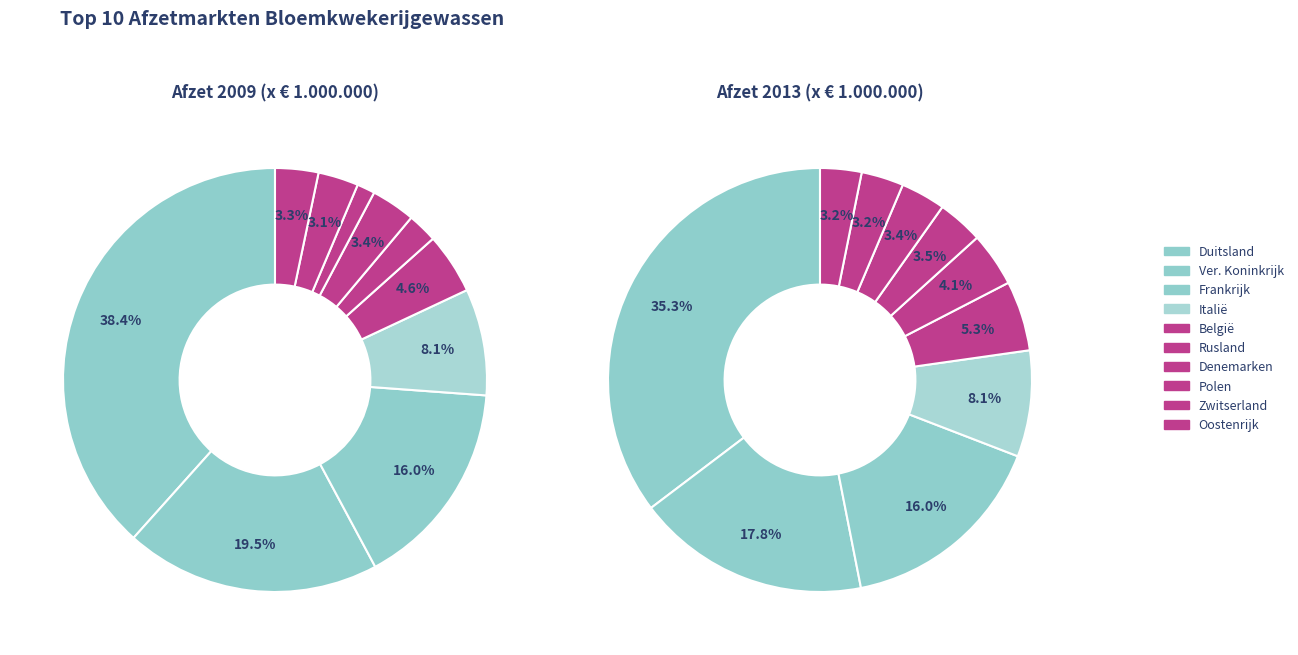

To the nearest percent, what percentage of the pie is Duitsland?

38%